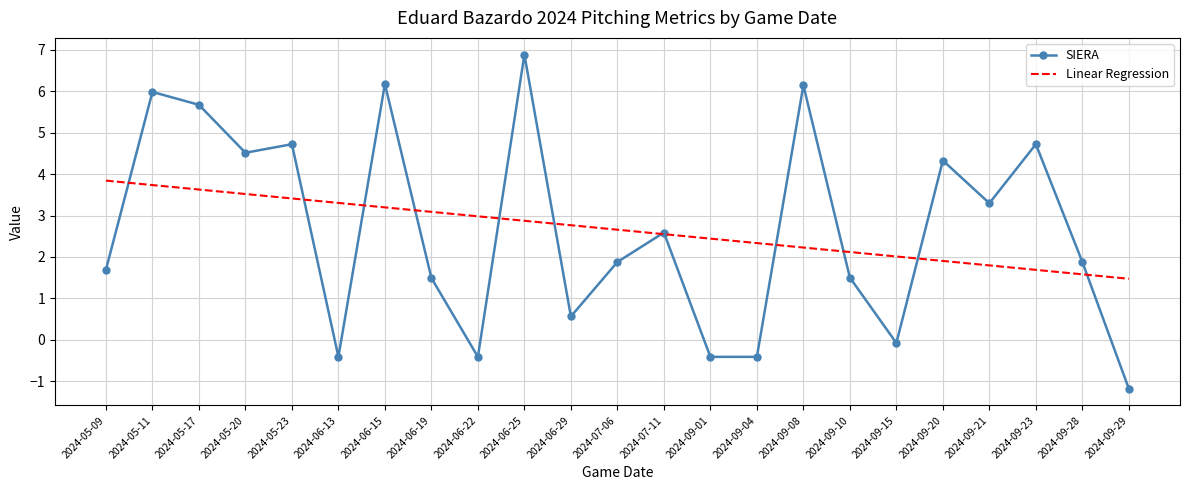

Between 2024-05-17 and 2024-05-20, which series saw the biggest shift?

SIERA